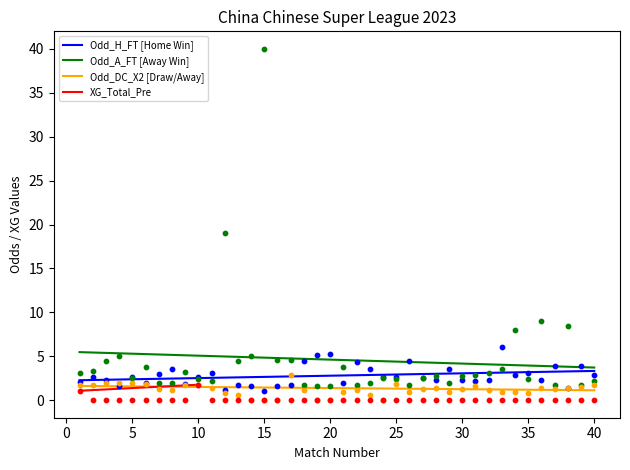

Which series reaches the maximum Y coordinate?

Odd_A_FT